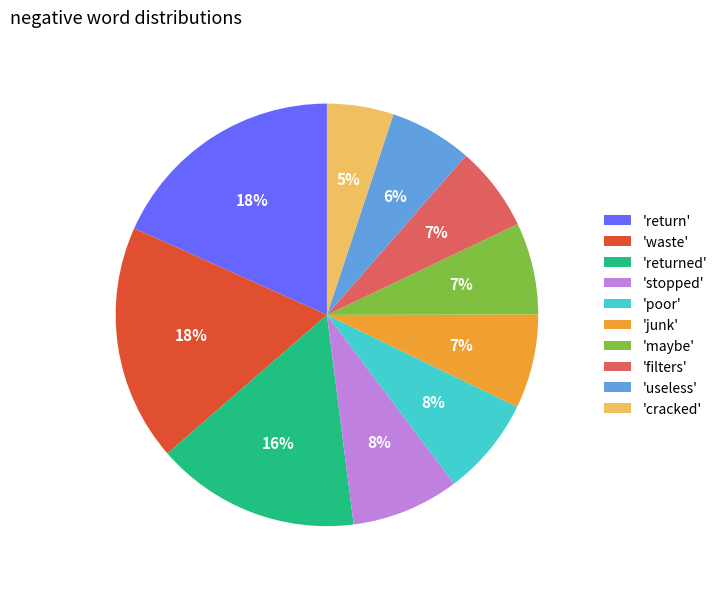

Combined, do 'poor' and 'returned' account for over 50%?

No